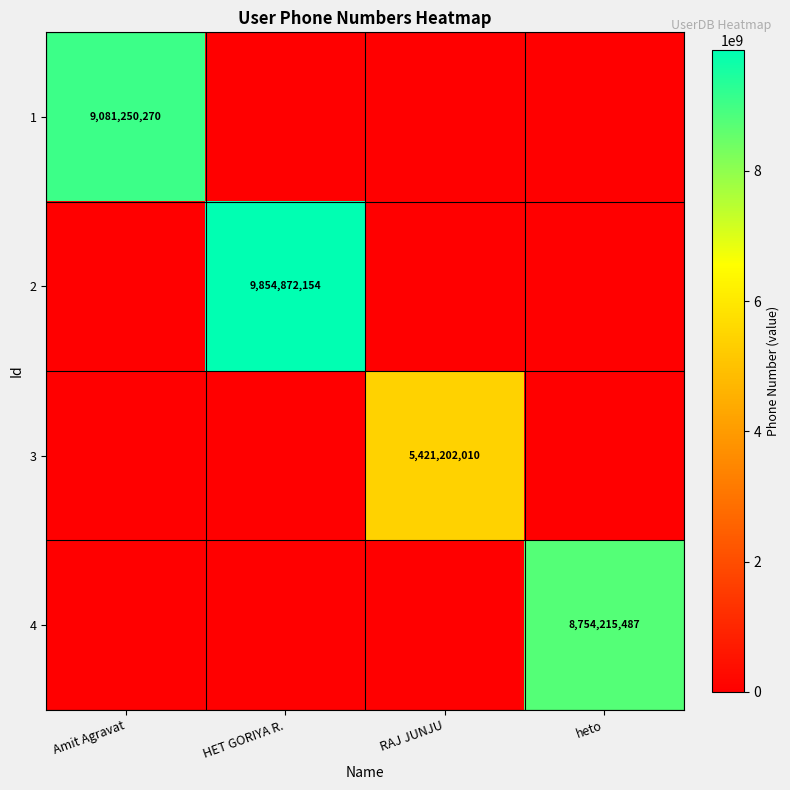

Is it true that 4 equals 8754215487 at heto?

True